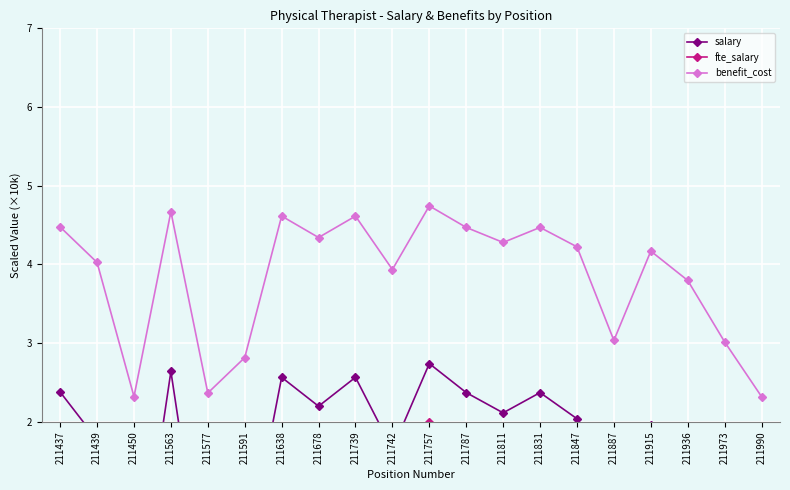

At which label does fte_salary first exceed 1?

211437